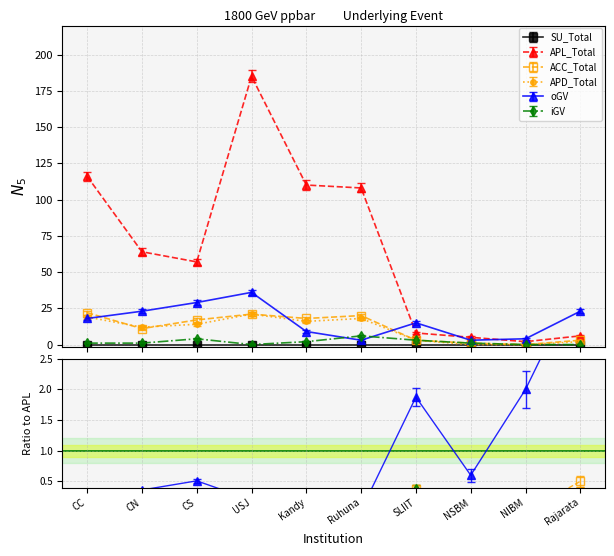

True or false: APL_Total and ACC_Total intersect in this chart.

False